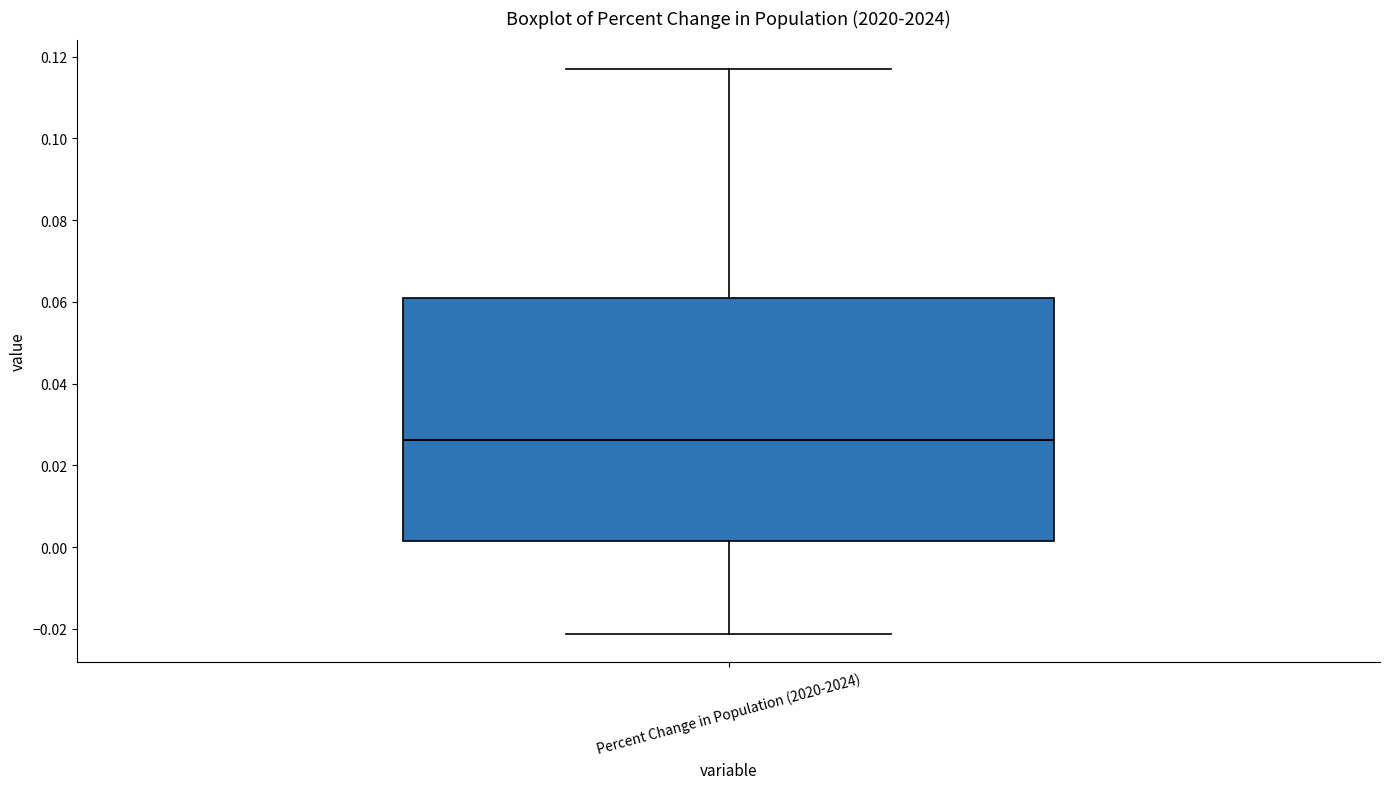

Where is the lower edge of the box for Percent Change in Population (2020-2024) on the y-axis? The values are not printed on the chart, so give them approximately, as read against the axis.

0.002